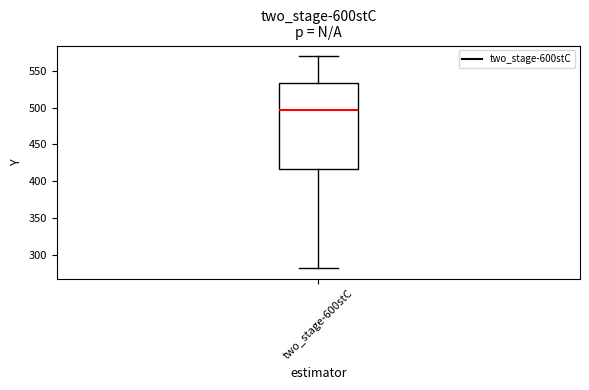

Read this box plot against the y-axis: the position of the median line, the range covered by the box, and the ends of both whiskers. The values are not printed on the chart, so give them approximately, as read against the axis.

median 495, box 415 to 535, whiskers 280 to 570